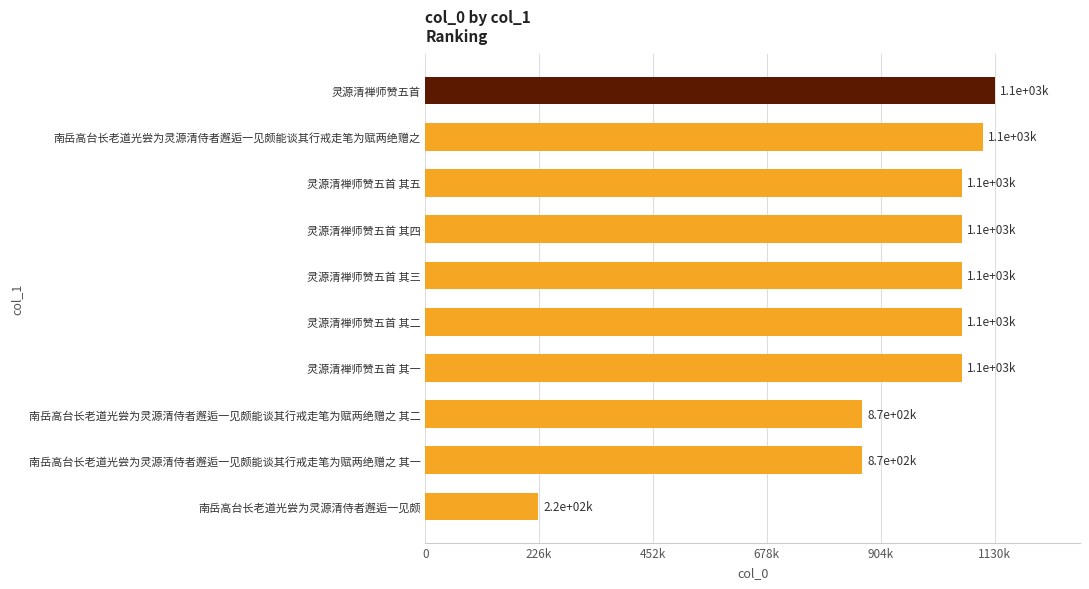

Are the bars horizontal?

Yes